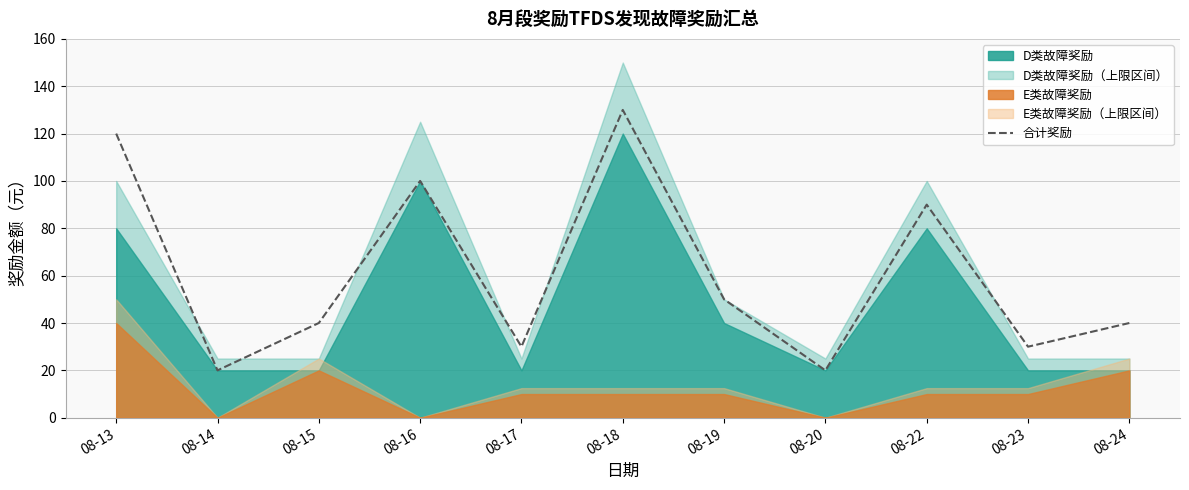

How many data points does each series have?

11